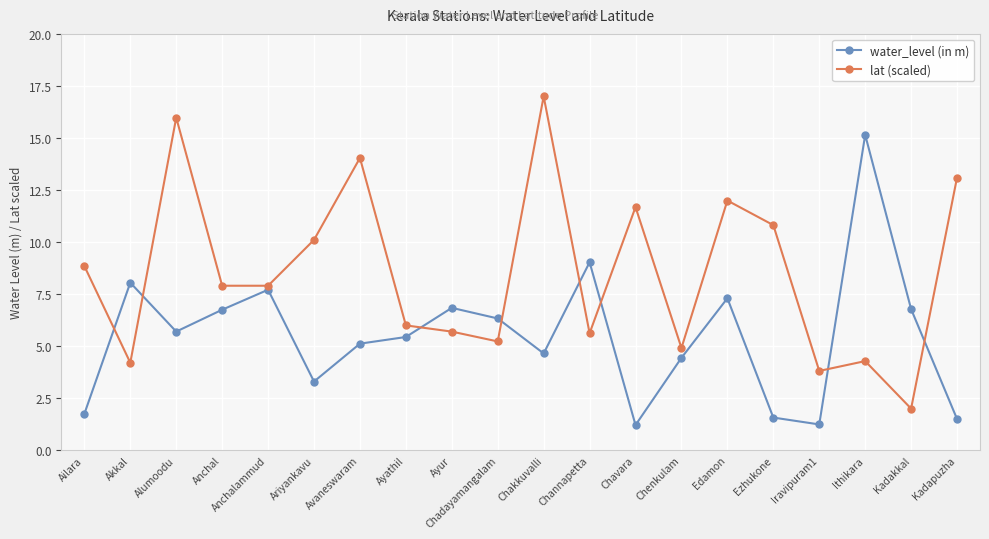

Is it true that water_level (in m) equals 1.6 at Anchalammud?

False